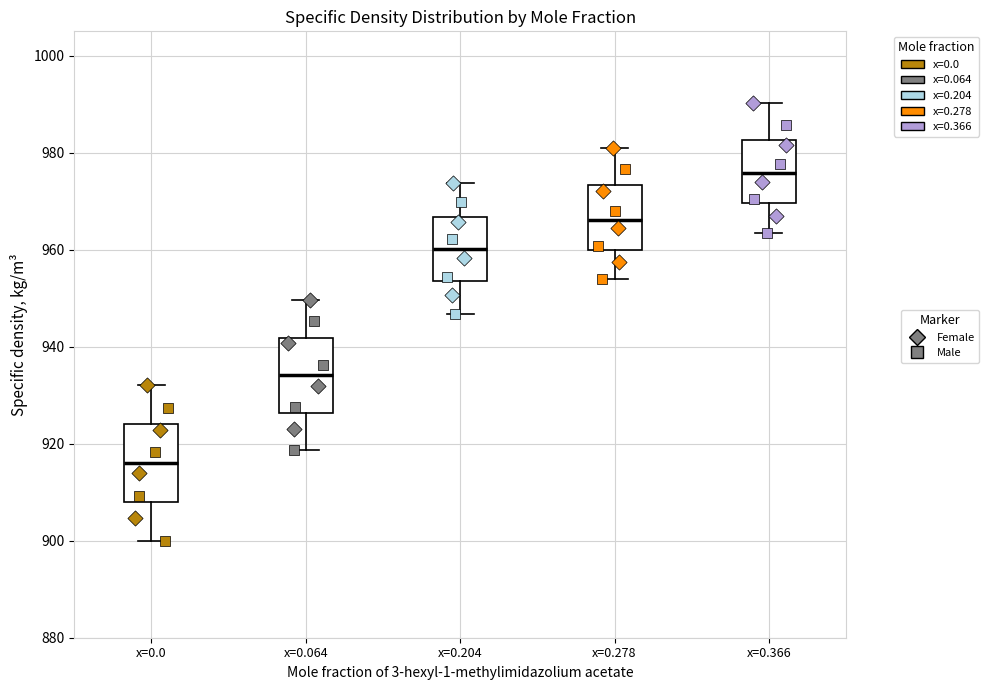

Reading left to right, read every box against the y-axis: the position of its median line, the range the box covers, and the ends of its whiskers. The values are not printed on the chart, so give them approximately, as read against the axis.

x=0.0: median 916, box 908 to 924, whiskers 900 to 932
x=0.064: median 934, box 926 to 942, whiskers 918 to 950
x=0.204: median 960, box 954 to 966, whiskers 946 to 974
x=0.278: median 966, box 960 to 974, whiskers 954 to 982
x=0.366: median 976, box 970 to 982, whiskers 964 to 990